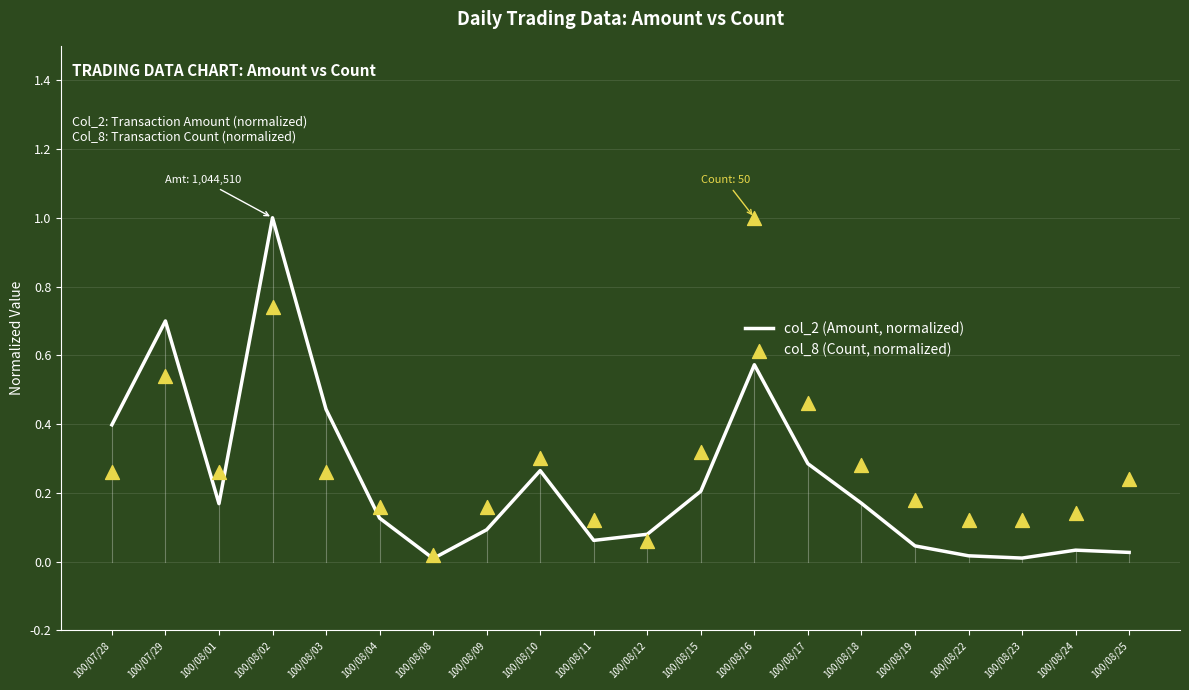

At which category is the sum across all series the highest?

100/08/02